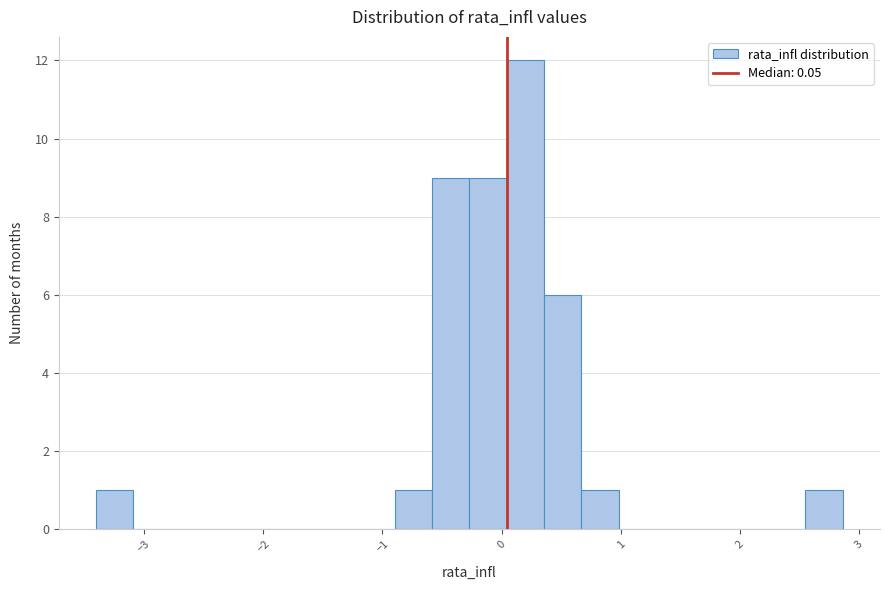

Around what value on the x-axis is the tallest bar? Give the approximate position of its centre, as read against the axis.

0.2